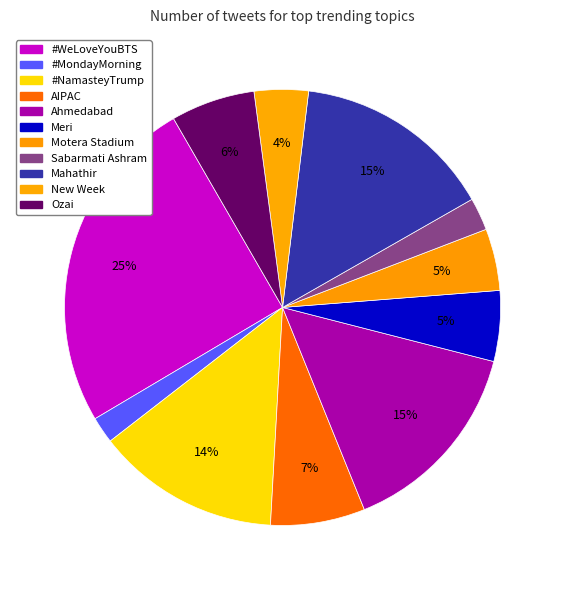

True or false: #NamasteyTrump accounts for 19% of the total.

False